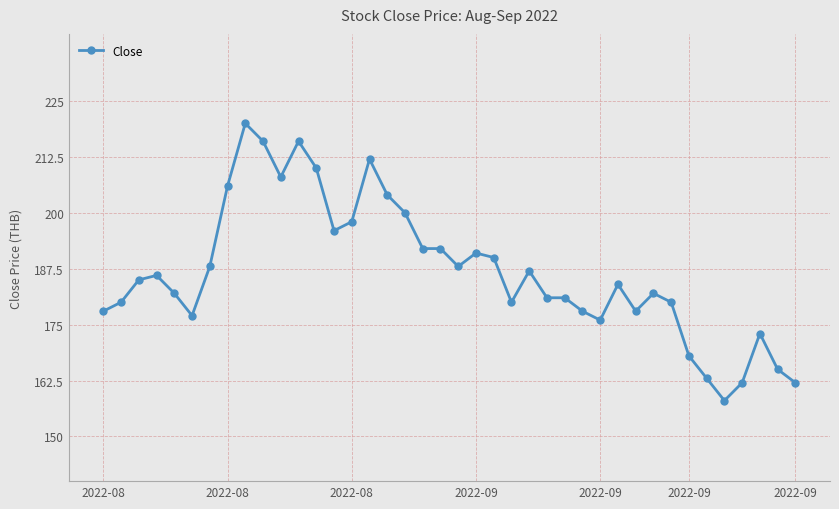

What is the minimum value shown in the chart?

158